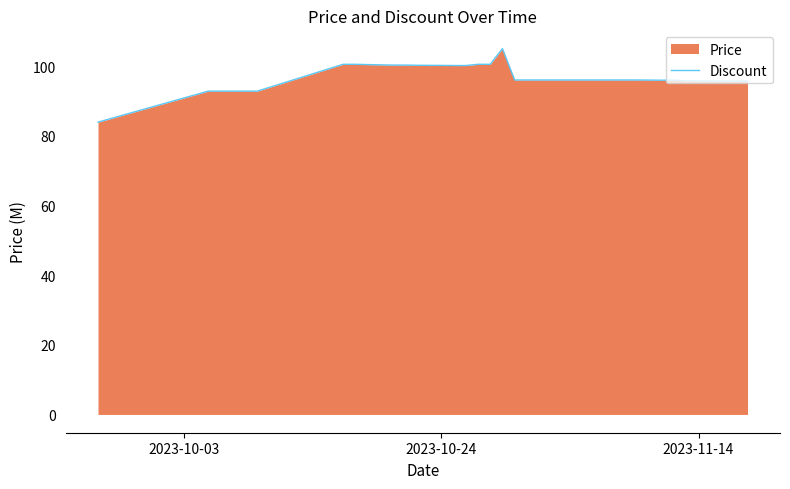

Is it true that the value at 2023-11-14 is 144.9?

False